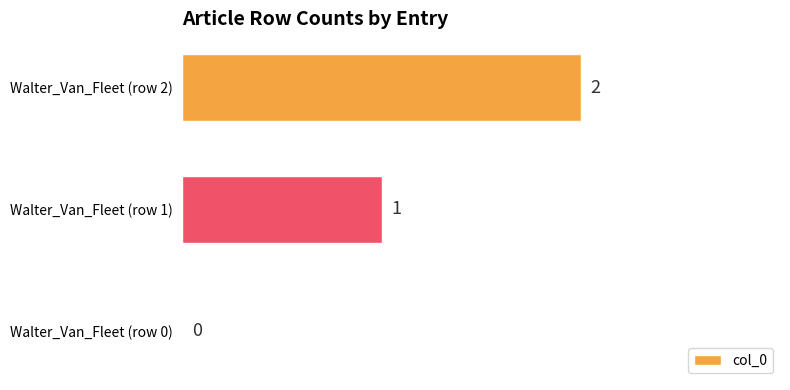

The chart shows a value of 2 at Walter_Van_Fleet (row 1). True or false?

False